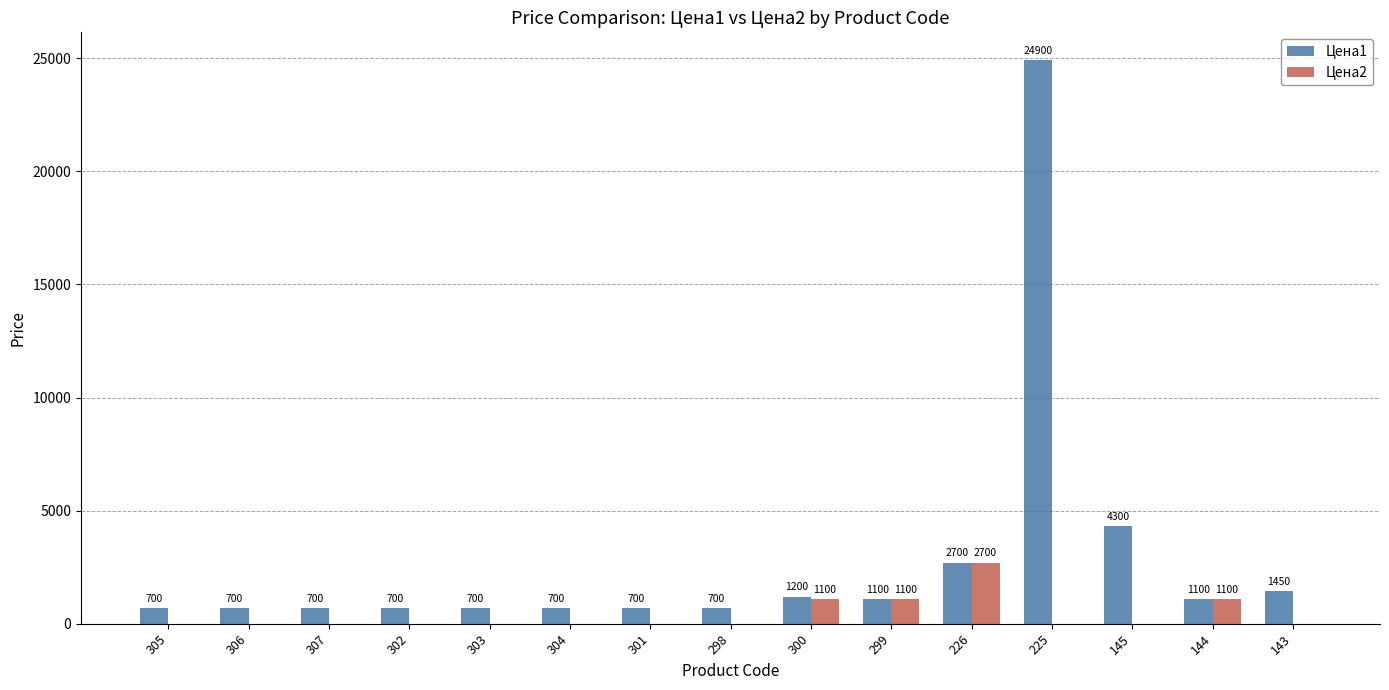

Reading left to right, transcribe all the data shown in this chart.

Цена1: 305=700	306=700	307=700	302=700	303=700	304=700	301=700	298=700	300=1200	299=1100	226=2700	225=24900	145=4300	144=1100	143=1450
Цена2: 305=0	306=0	307=0	302=0	303=0	304=0	301=0	298=0	300=1100	299=1100	226=2700	225=0	145=0	144=1100	143=0